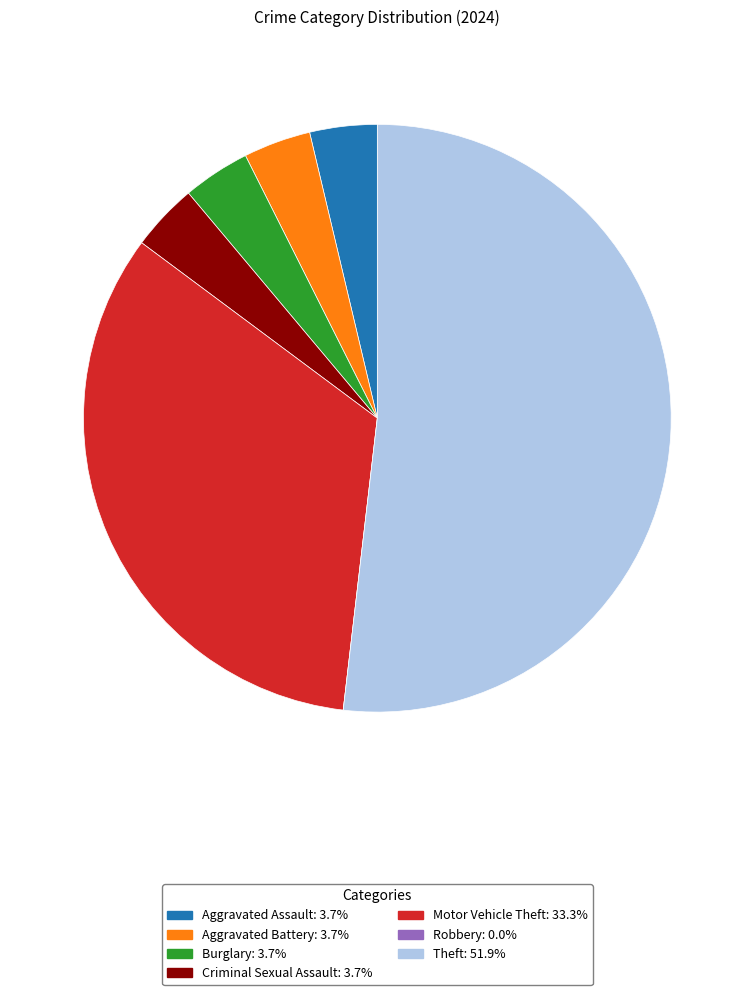

Approximately how many times larger is the value at Motor Vehicle Theft compared to Criminal Sexual Assault?

9.0